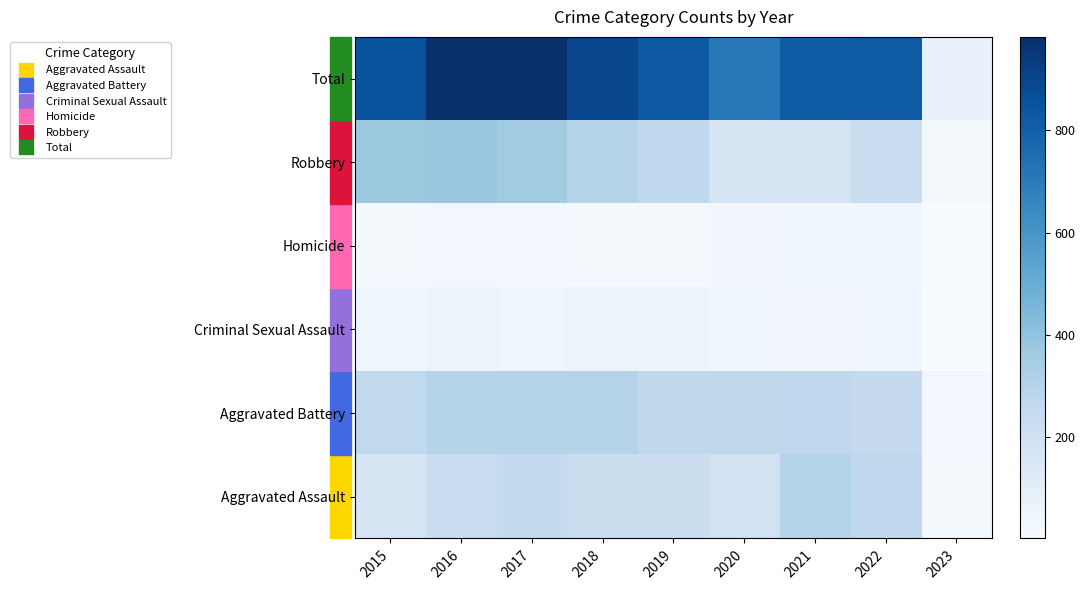

What is the spread (max minus min) of values at 2022?

784